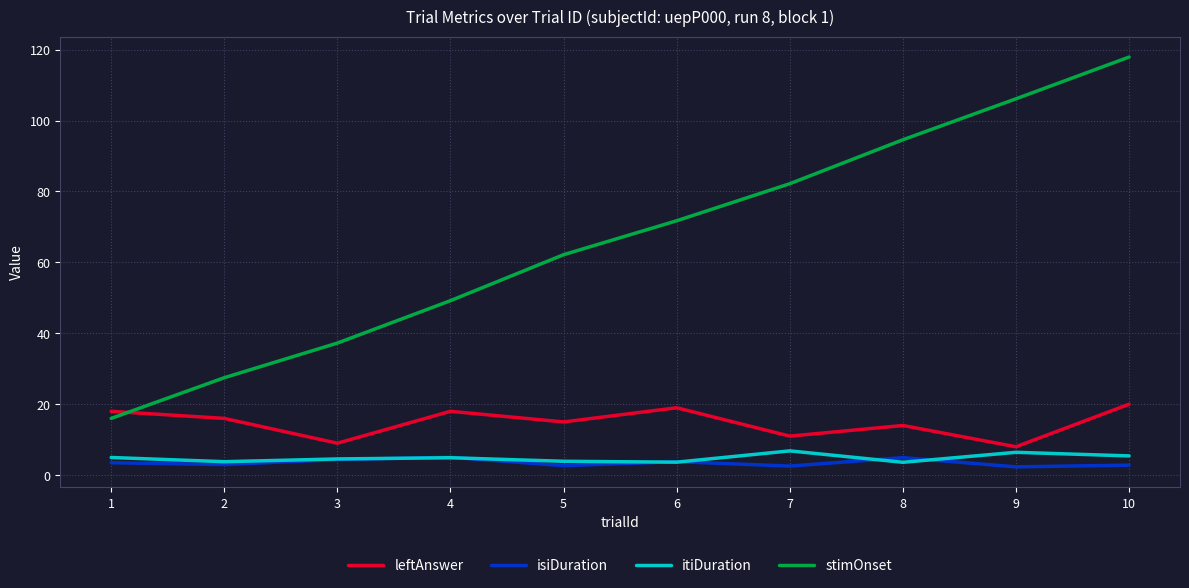

What is the minimum value shown in the chart?

2.3